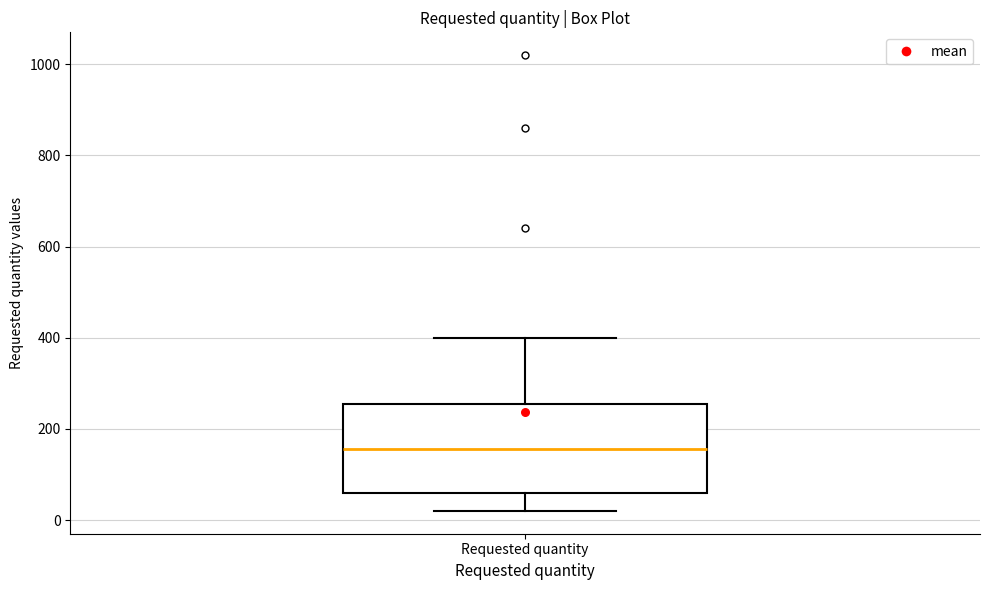

Read this box plot against the y-axis: the position of the median line, the range covered by the box, and the ends of both whiskers. The values are not printed on the chart, so give them approximately, as read against the axis.

median 160, box 60 to 260, whiskers 20 to 400